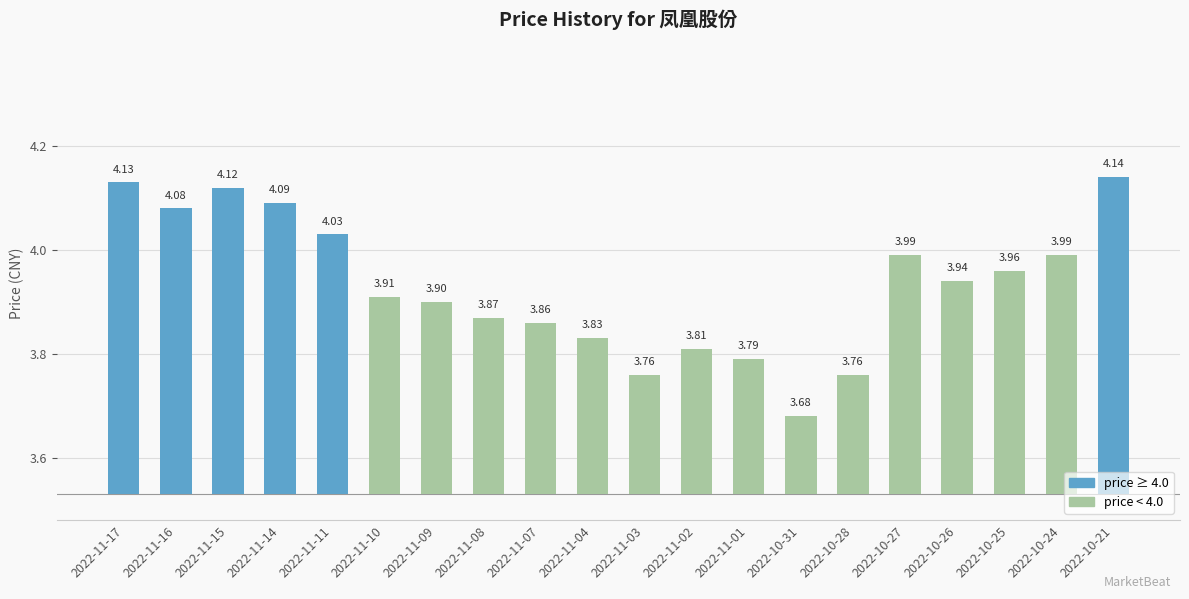

What is the change in value from 2022-11-02 to 2022-10-26?

+0.1